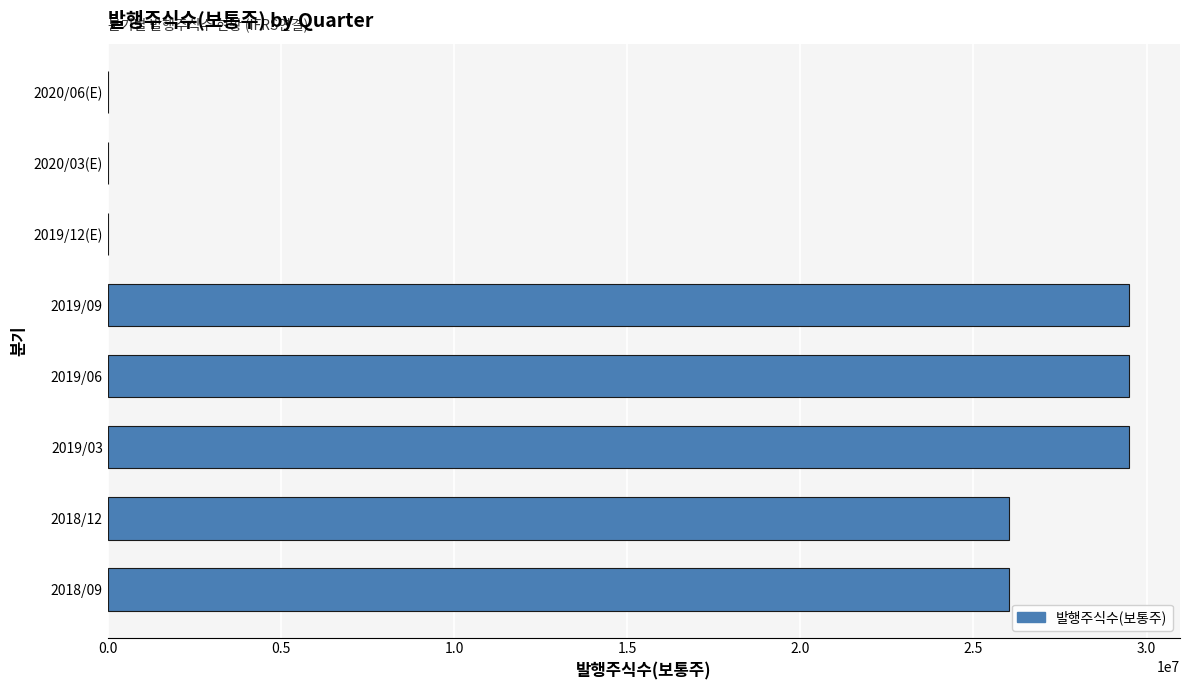

How many values are between 0 and 29492393?

8